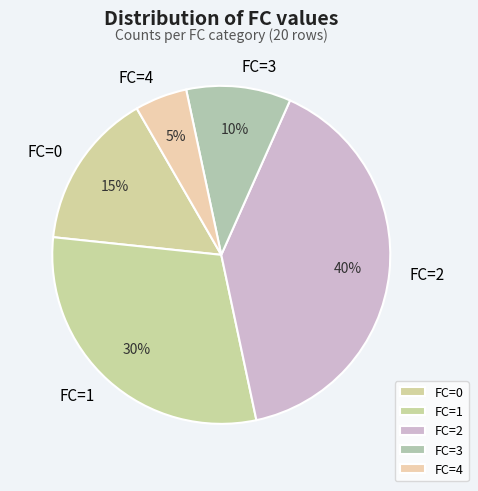

Does any single category account for the majority?

No